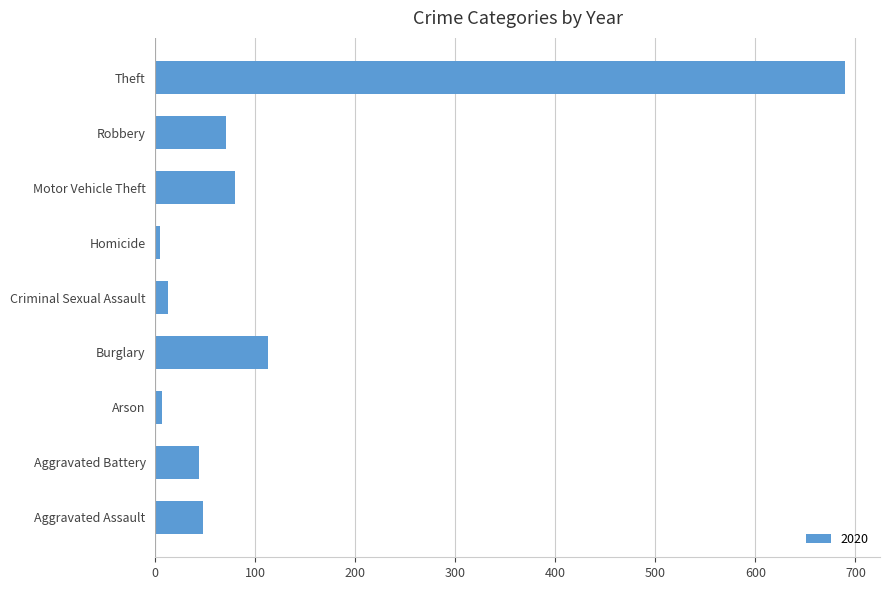

The value at Robbery is 104. True or false?

False